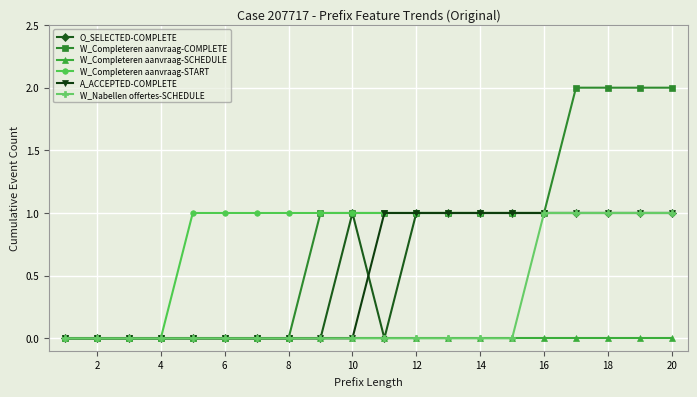

Does the chart have visible grid lines?

Yes